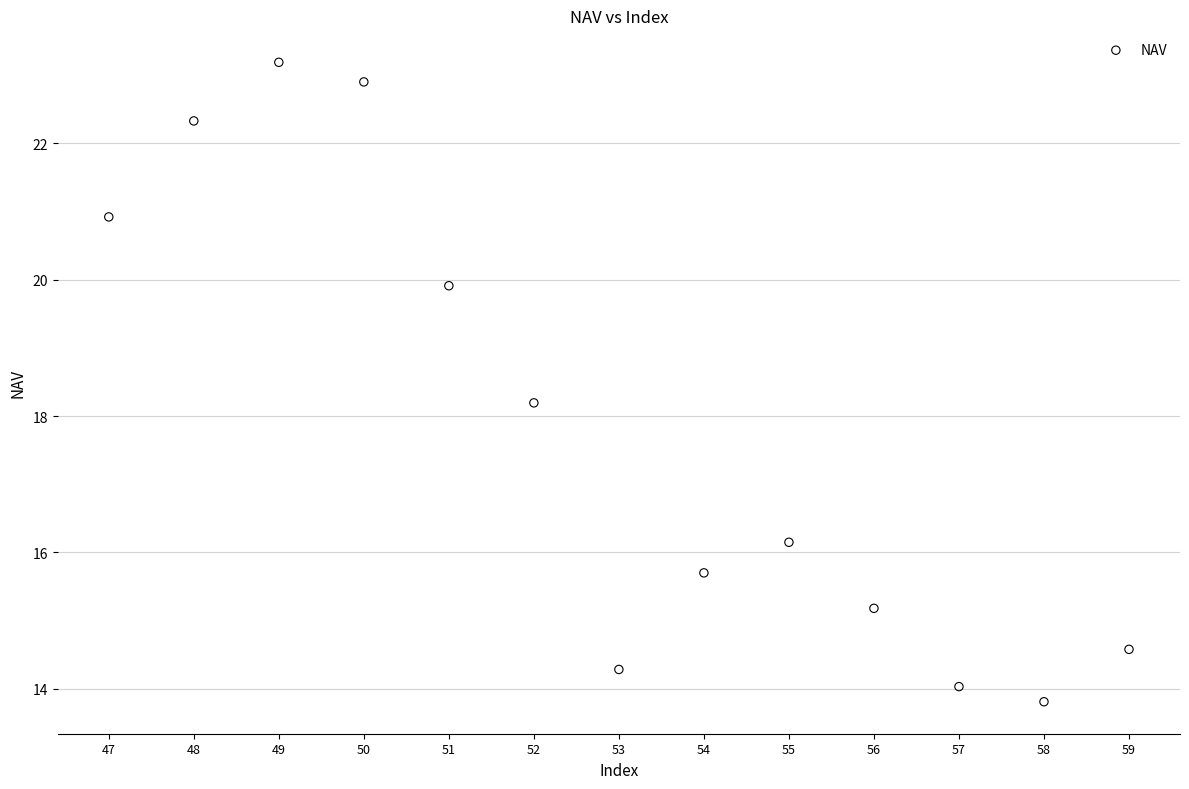

What is the range of X values (max minus min)?

12.0